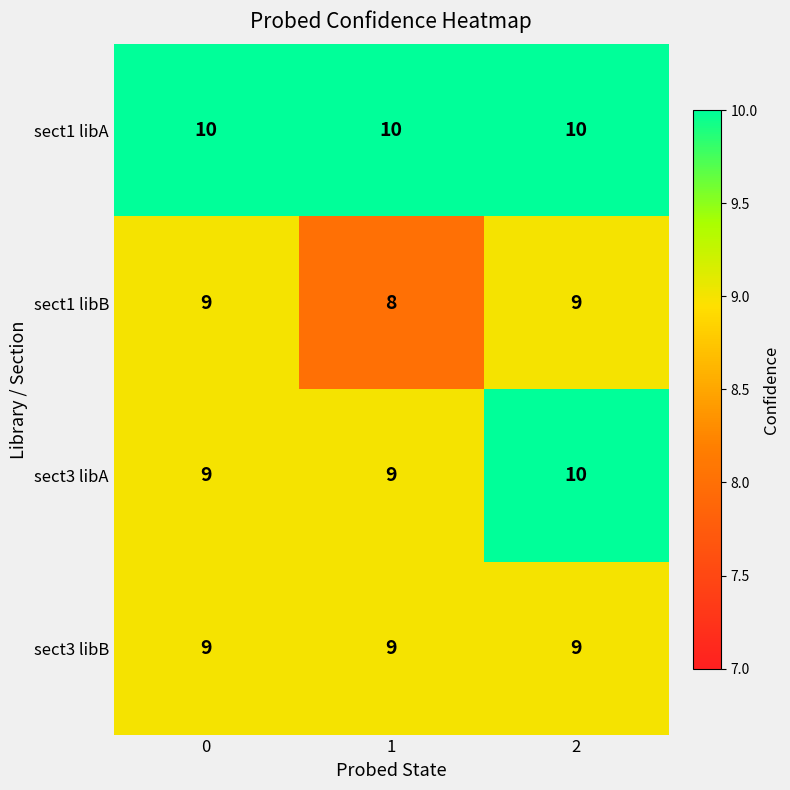

The value of sect1 libA at 2 is 7. True or false?

False